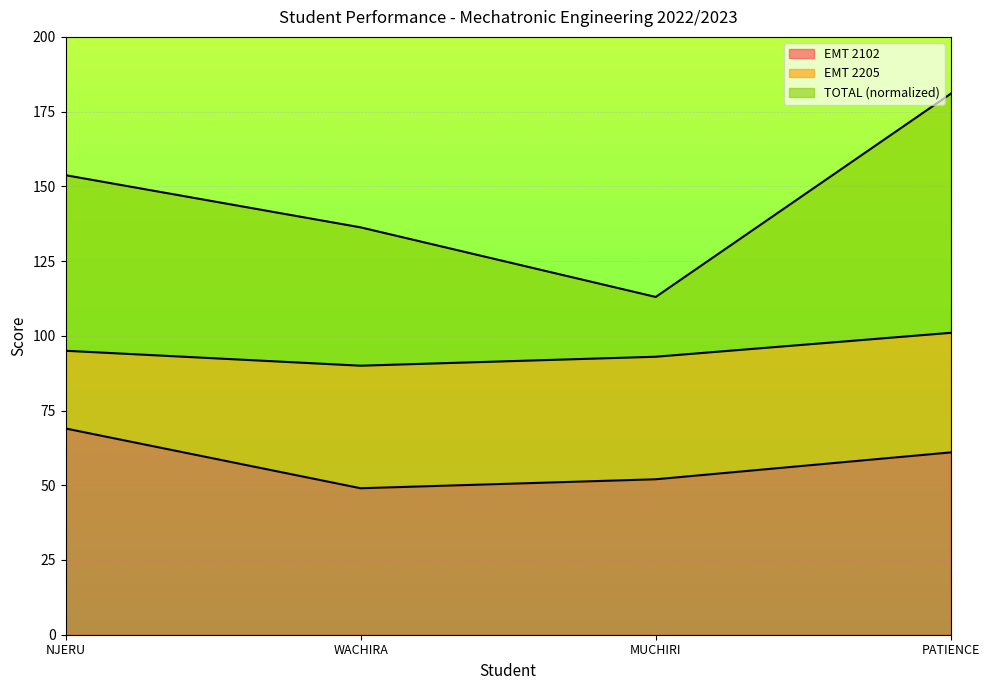

What is the difference between the maximum and second lowest values in the EMT 2102 series?

17.0